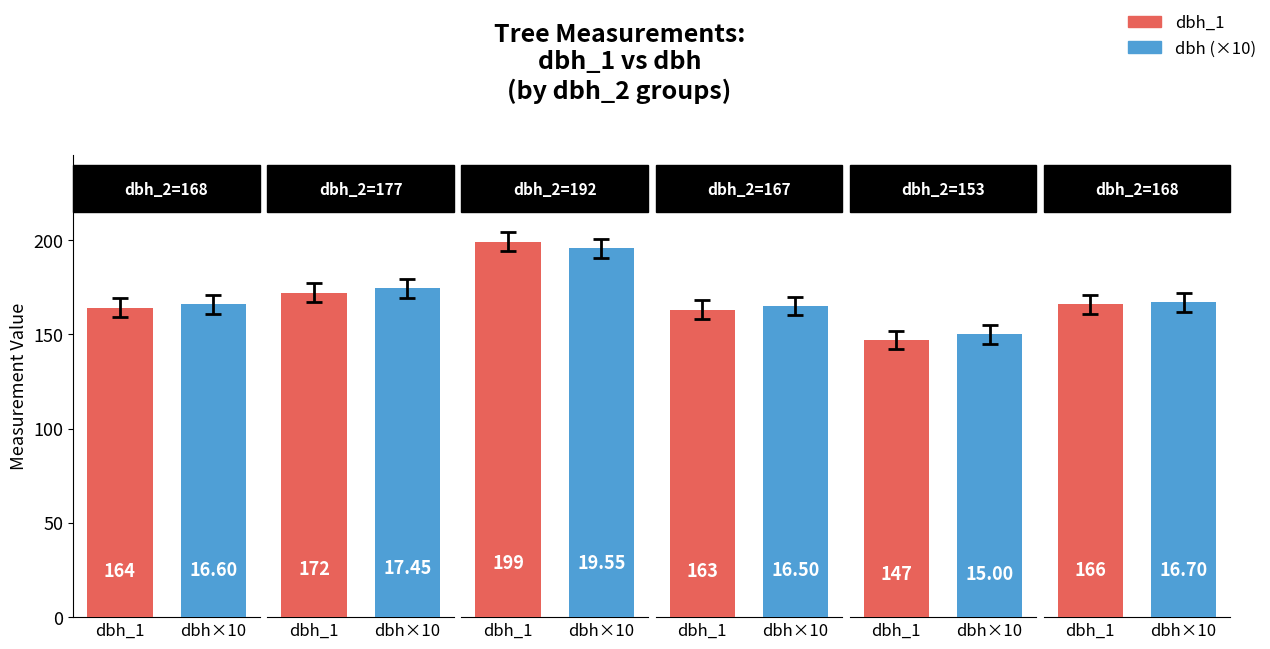

At how many categories does at least one series exceed 18?

6